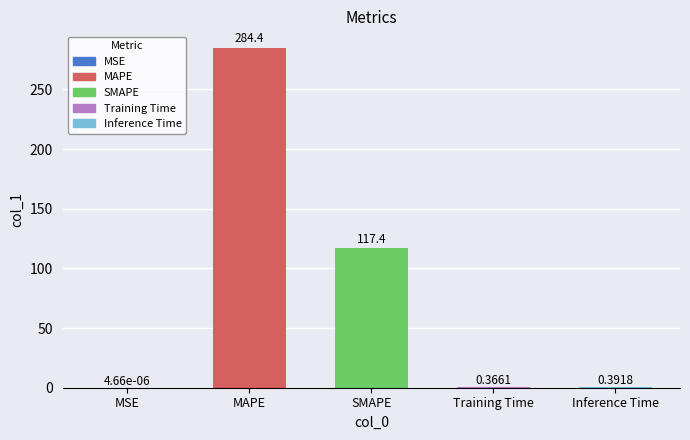

Which category has the highest value across all series?

MAPE